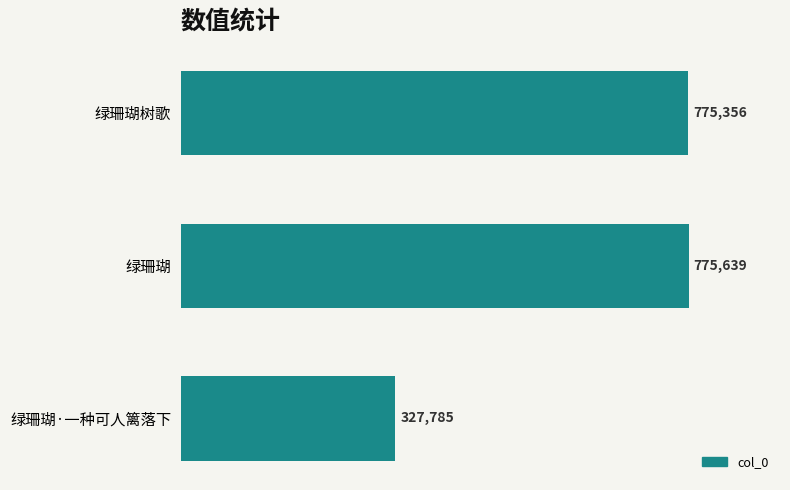

Where is the data nearest to the value 551712?

绿珊瑚树歌